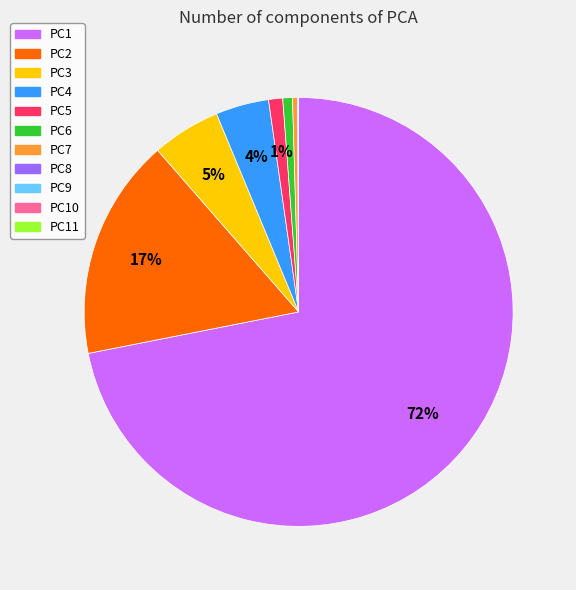

Which has a higher value, PC1 or PC2?

PC1